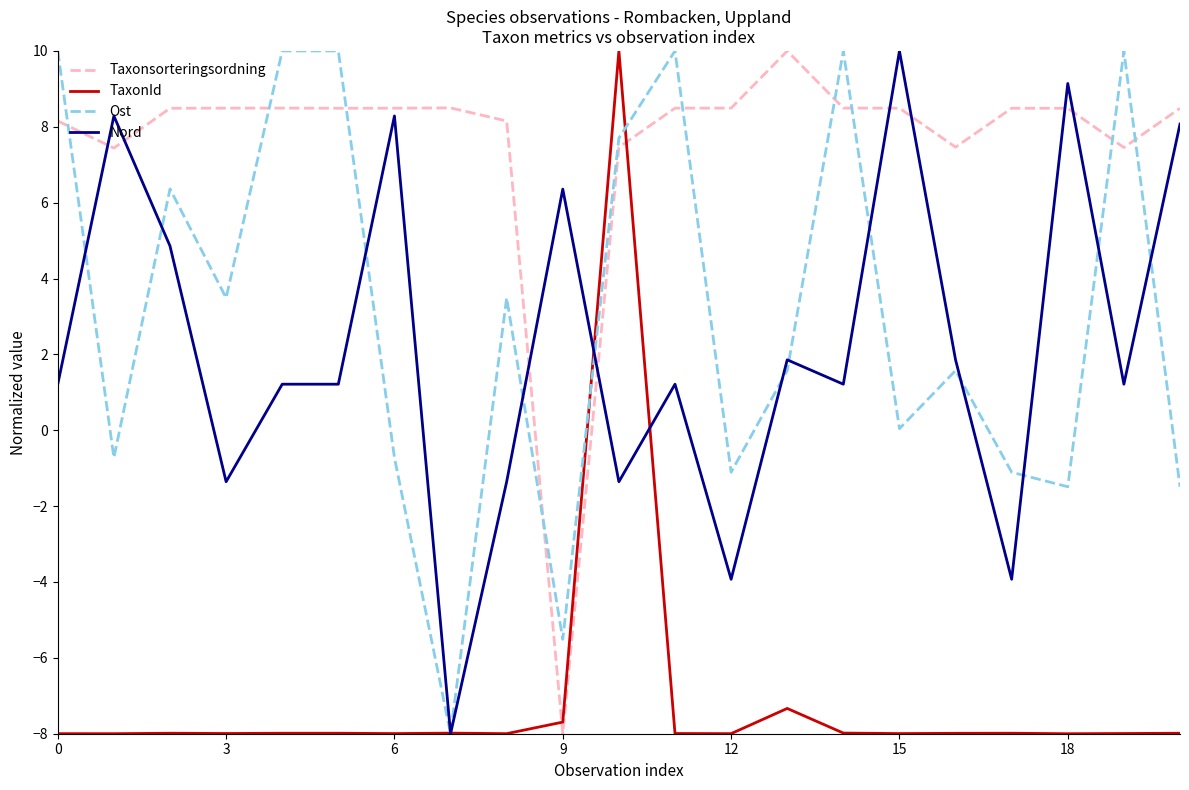

What is the maximum value for TaxonId?

10.0